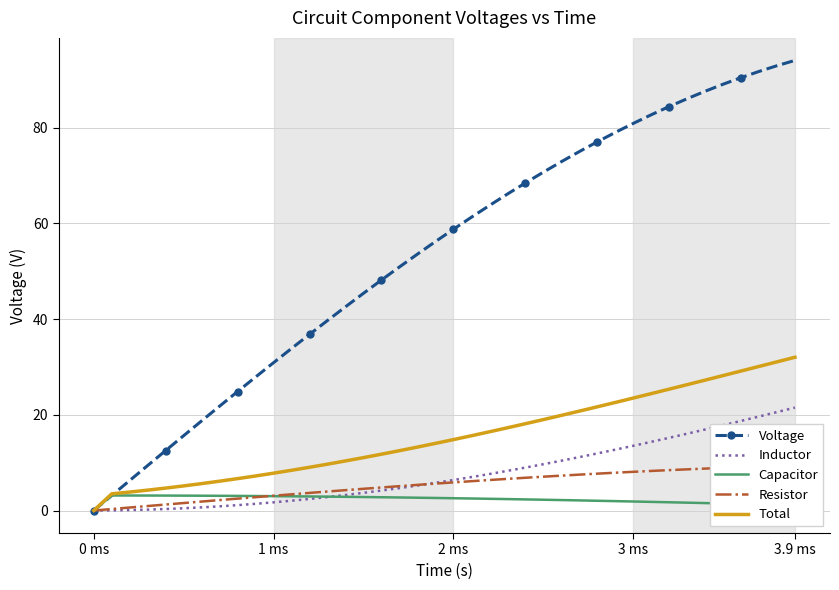

The Total series shows 56.2 at 3.9 ms. True or false?

False